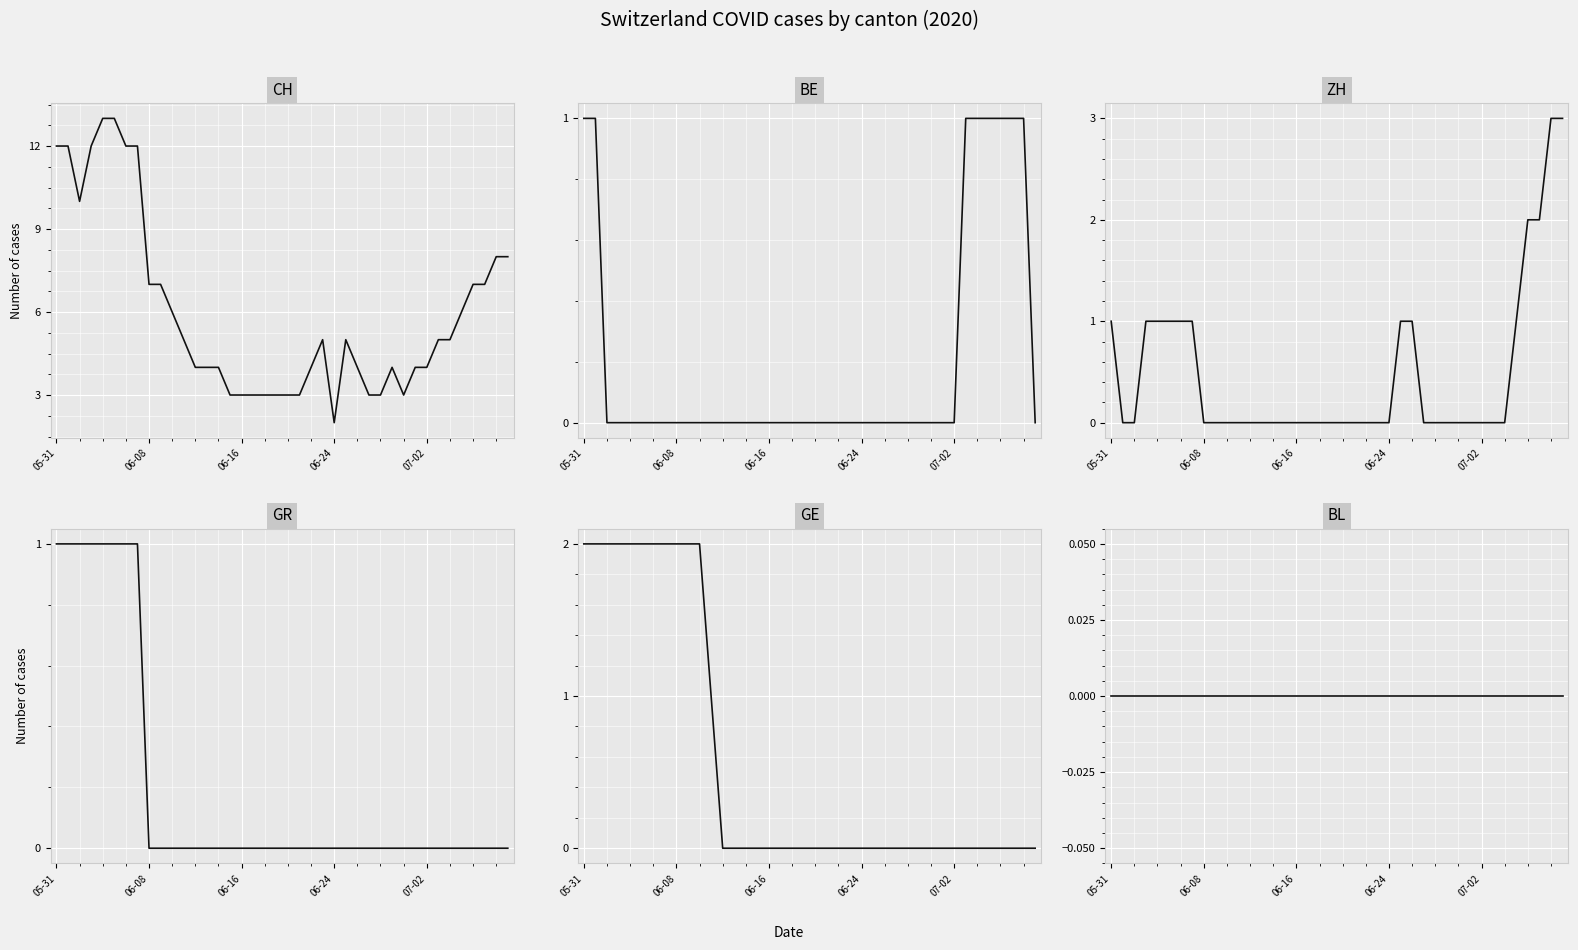

At 30, list the series in order from largest to smallest.

CH, BE, ZH, GR, GE, BL